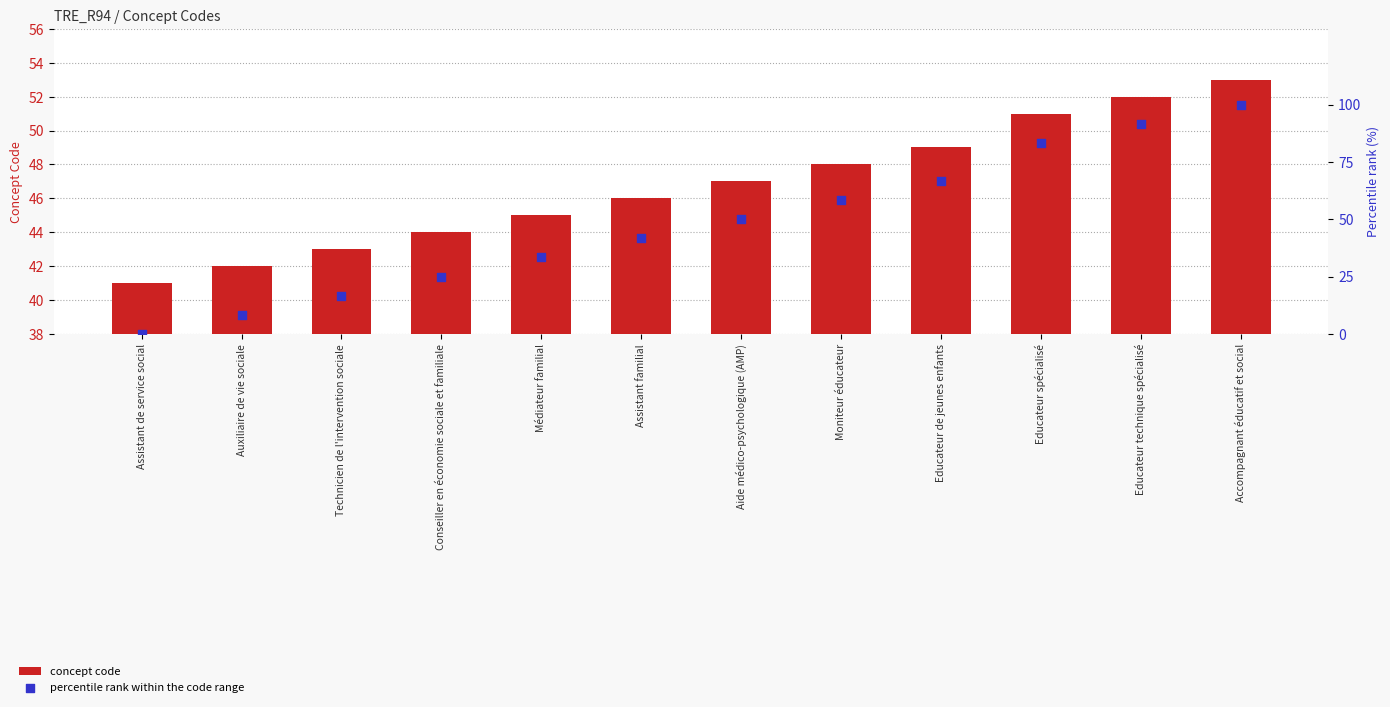

Which series has the largest Y range (max minus min)?

percentile rank within the code range